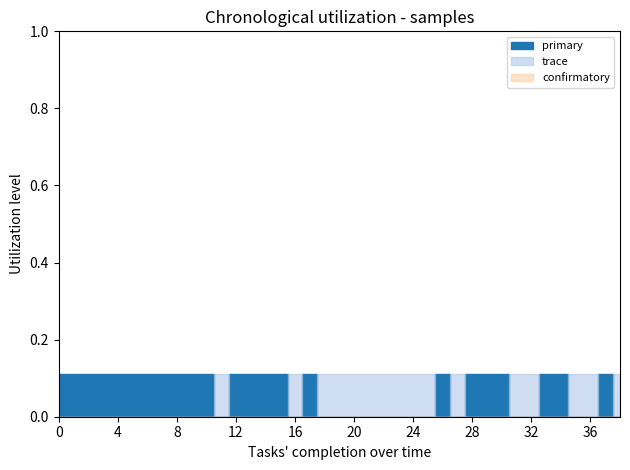

True or false: confirmatory has more than 2 interior local peaks.

False